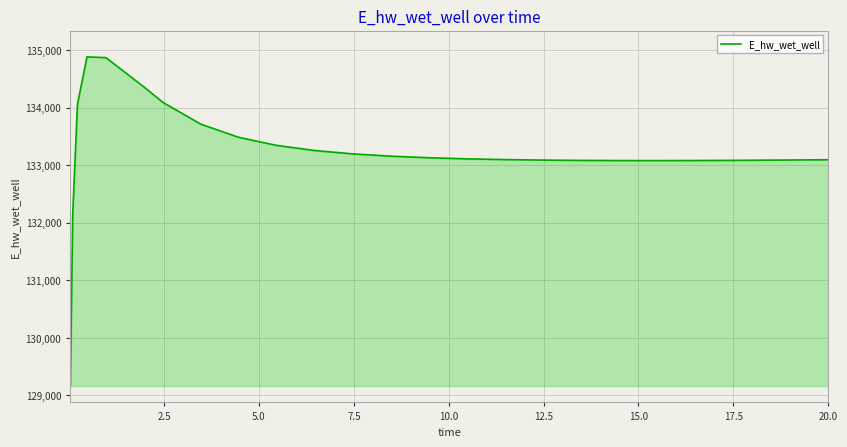

Does the chart have visible grid lines?

Yes